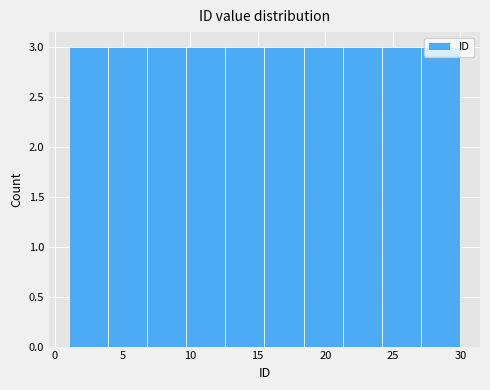

Reading left to right, list every bar in this chart as the range it spans on the x-axis followed by its height. Neither the bar edges nor the heights are printed on the chart, so give them approximately, as read against the axes.

1.0 to 3.9: 3
3.9 to 6.8: 3
6.8 to 9.7: 3
9.7 to 12.6: 3
12.6 to 15.5: 3
15.5 to 18.4: 3
18.4 to 21.3: 3
21.3 to 24.2: 3
24.2 to 27.1: 3
27.1 to 30.0: 3